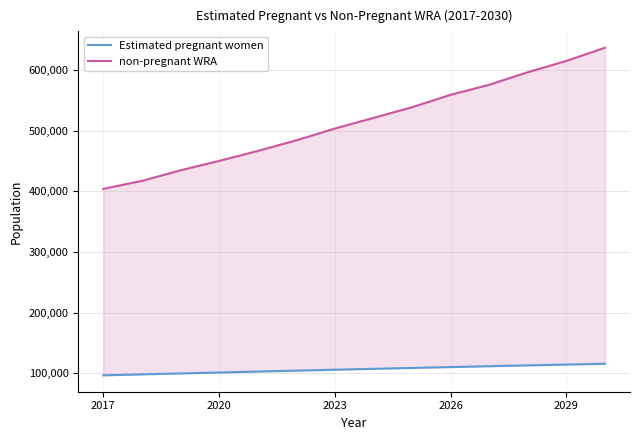

What is the value of the Estimated pregnant women point at the 2nd from the left?

97982.3